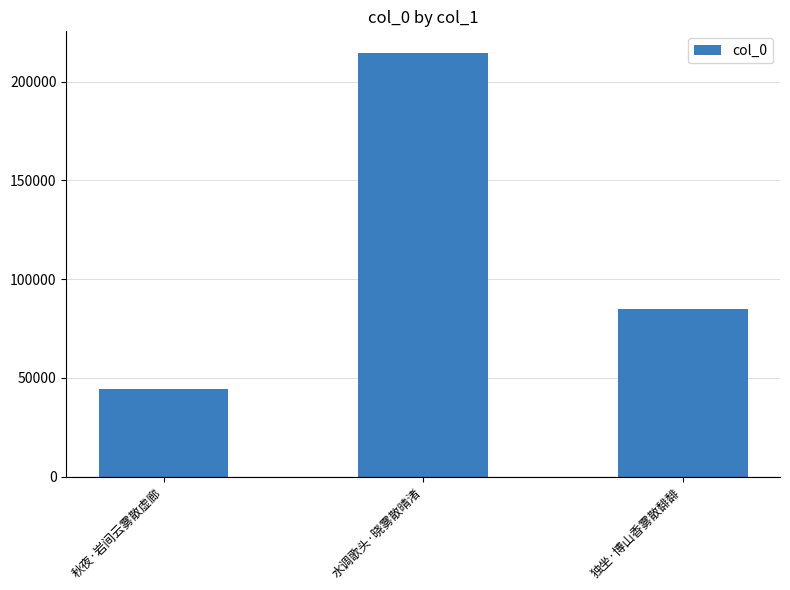

How many values are between 44484 and 214760?

3